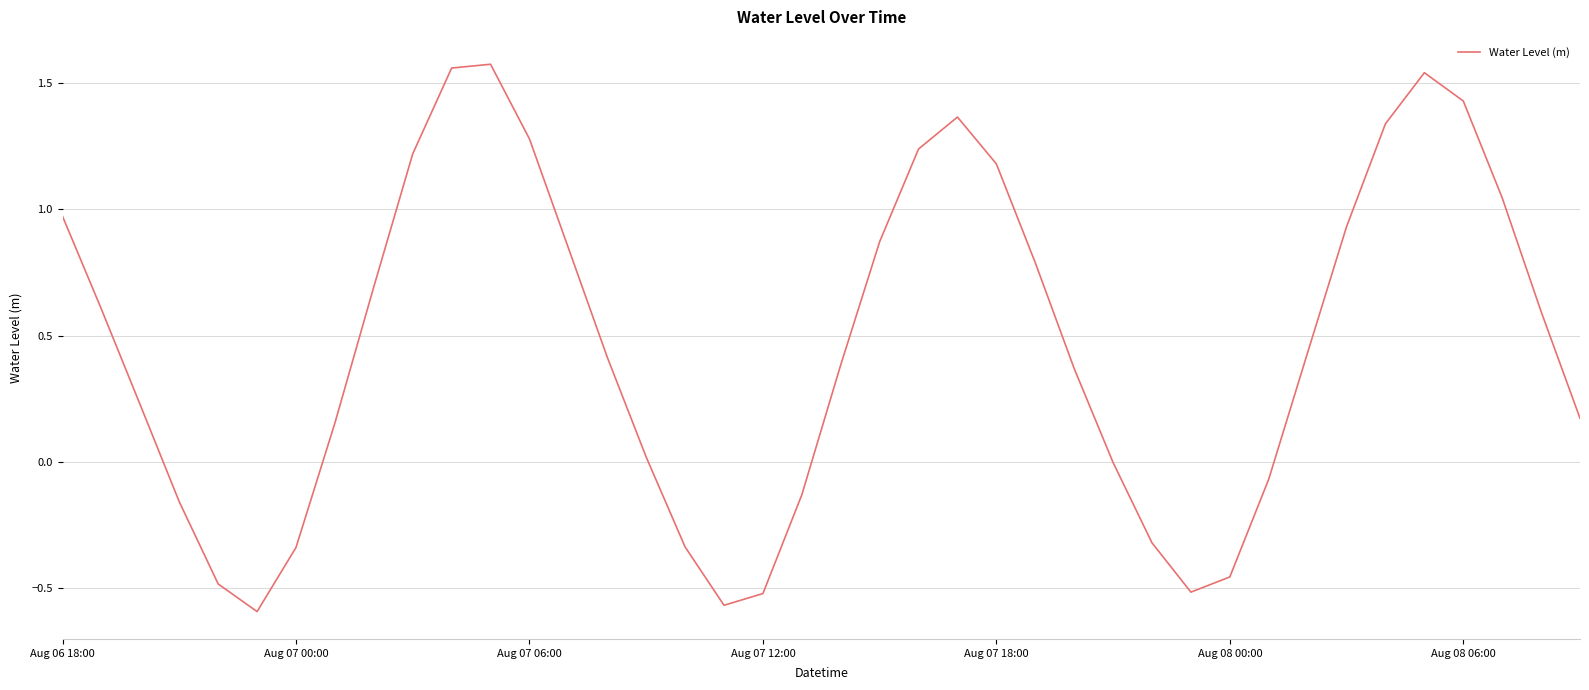

How many interior local peaks (higher than both neighbors) does the data have?

3